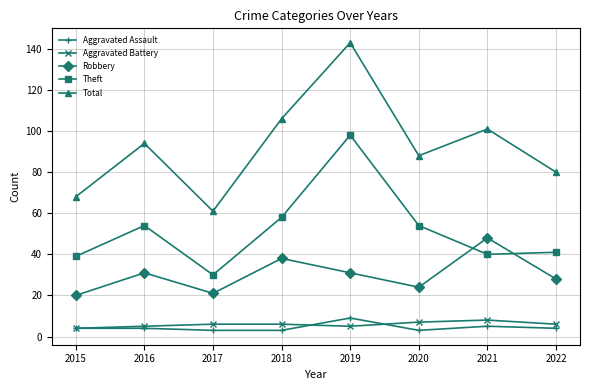

Is the value of Aggravated Battery at 2021 greater than the value of Total at 2016?

No